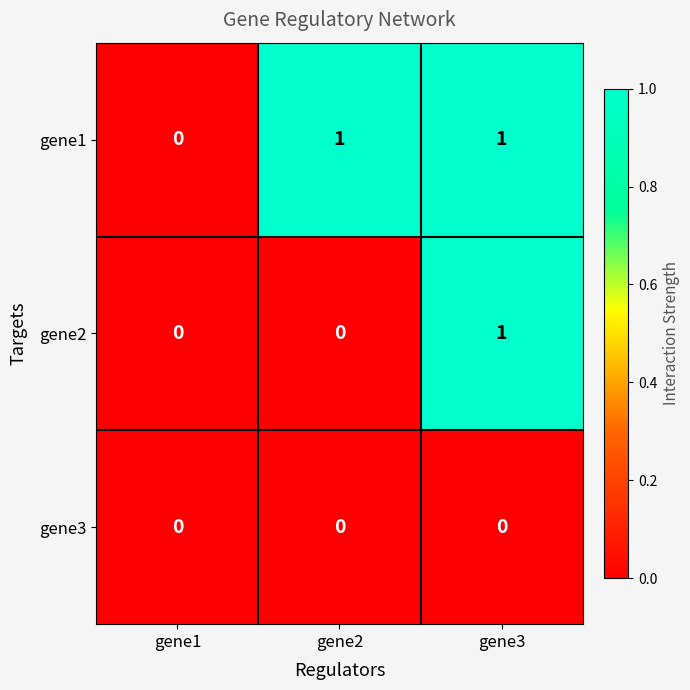

How many gene1 values are between 0 and 1?

3